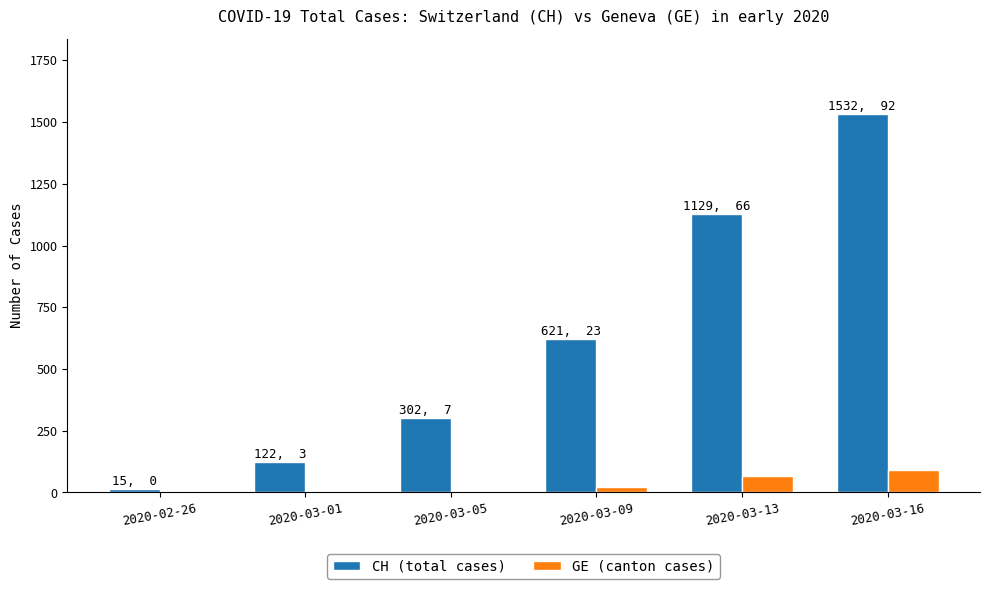

Are the bars horizontal?

No